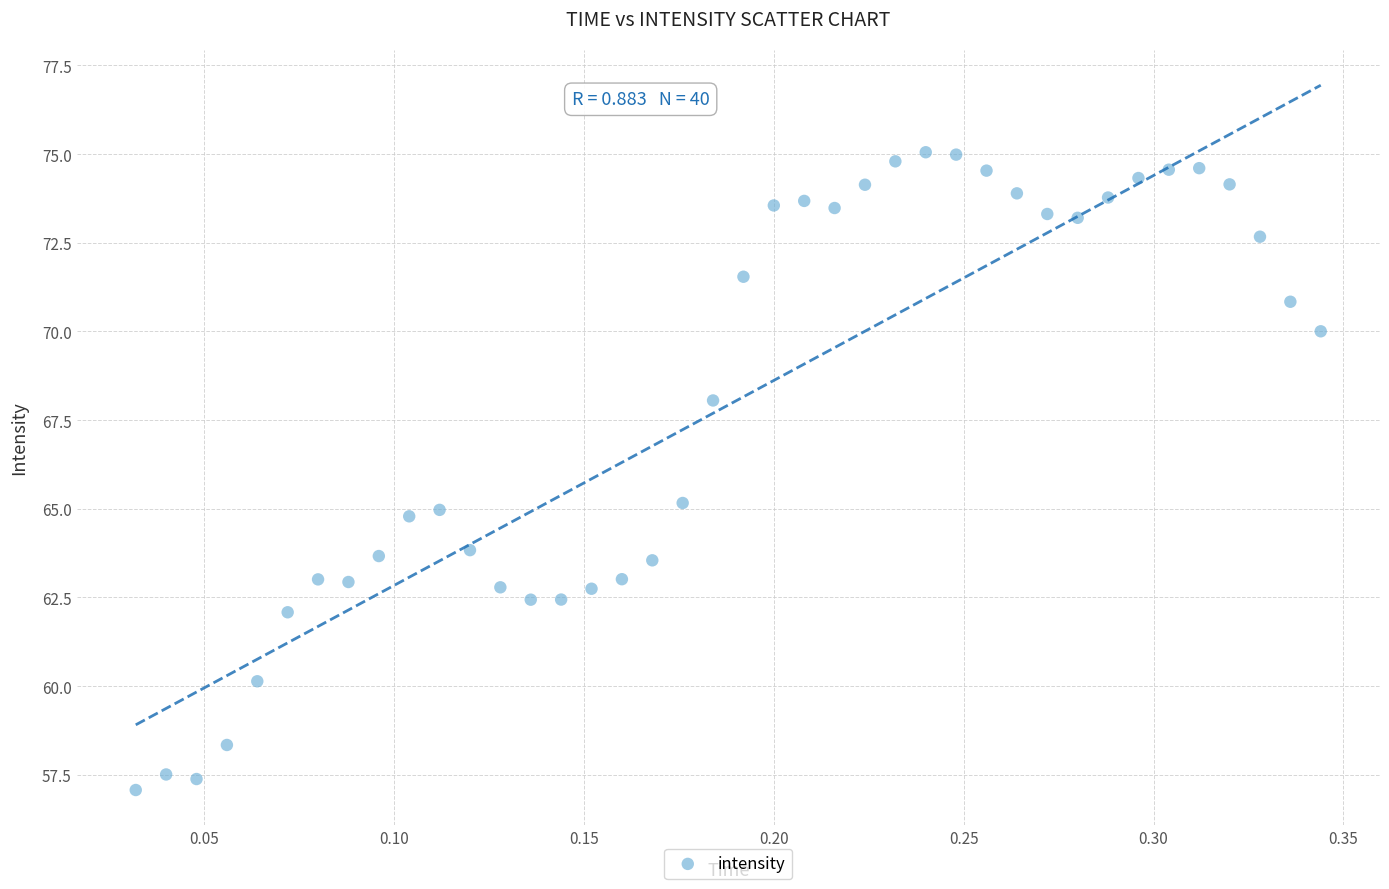

What is the range of Y values (max minus min)?

18.0